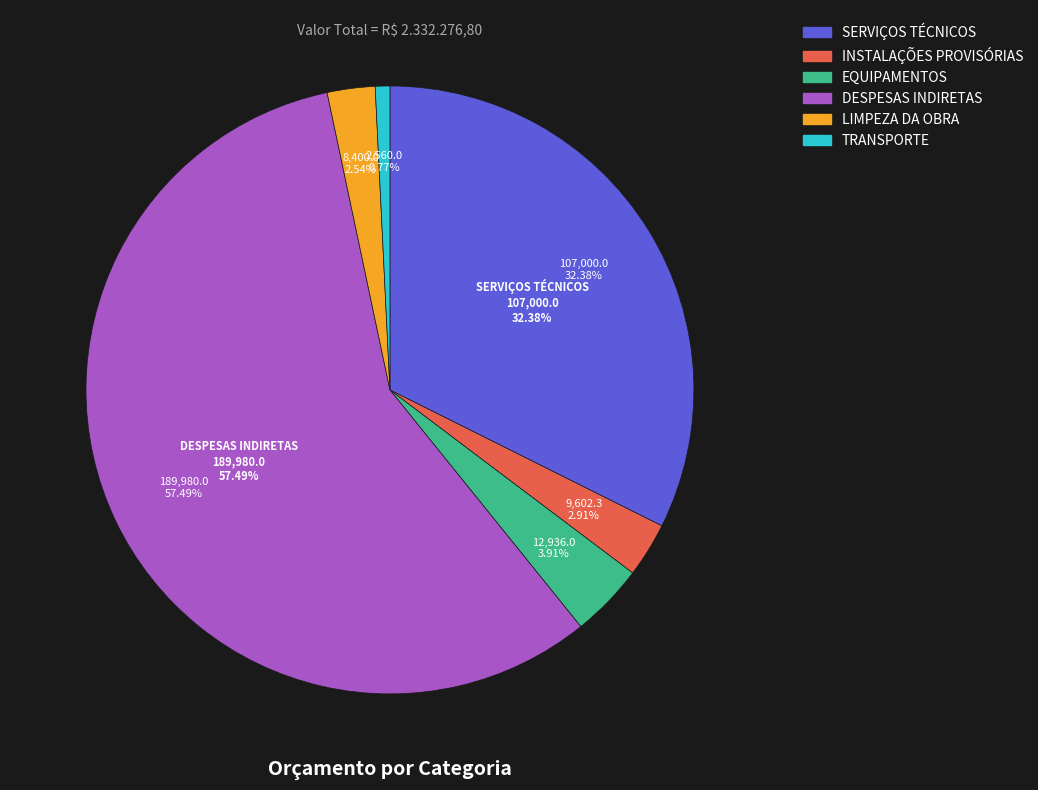

What is the change in value from EQUIPAMENTOS to TRANSPORTE?

-10376.0